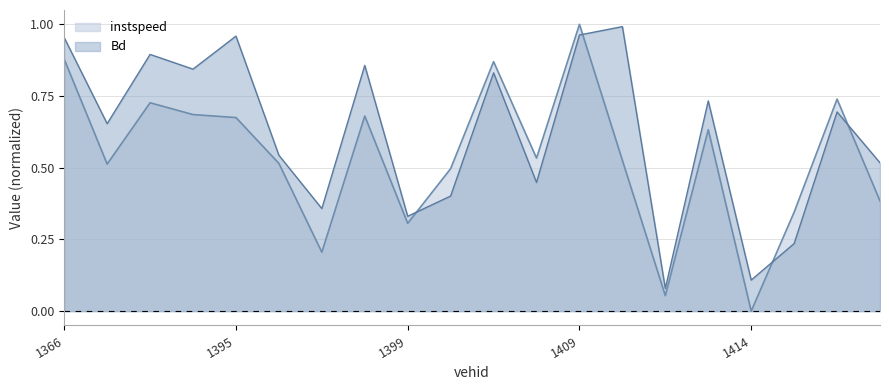

Count the number of data series in this chart.

2